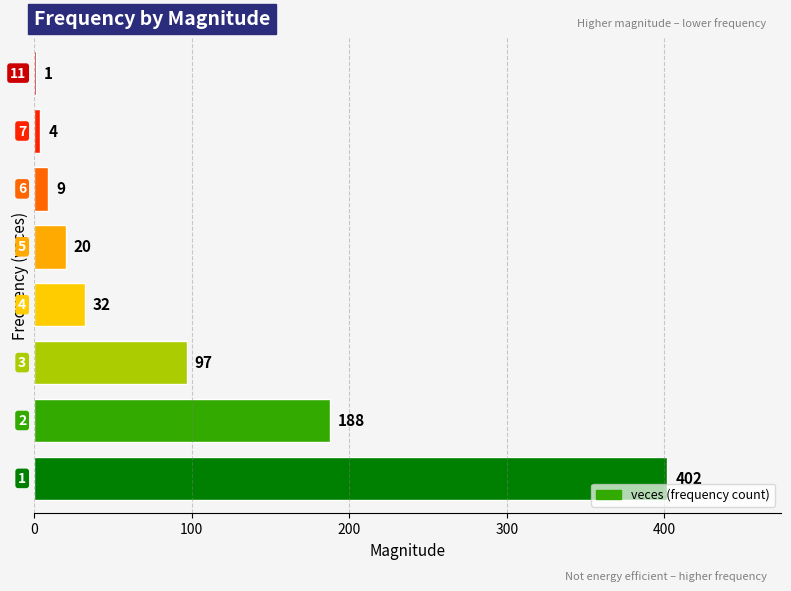

What is the sum of all values?

753